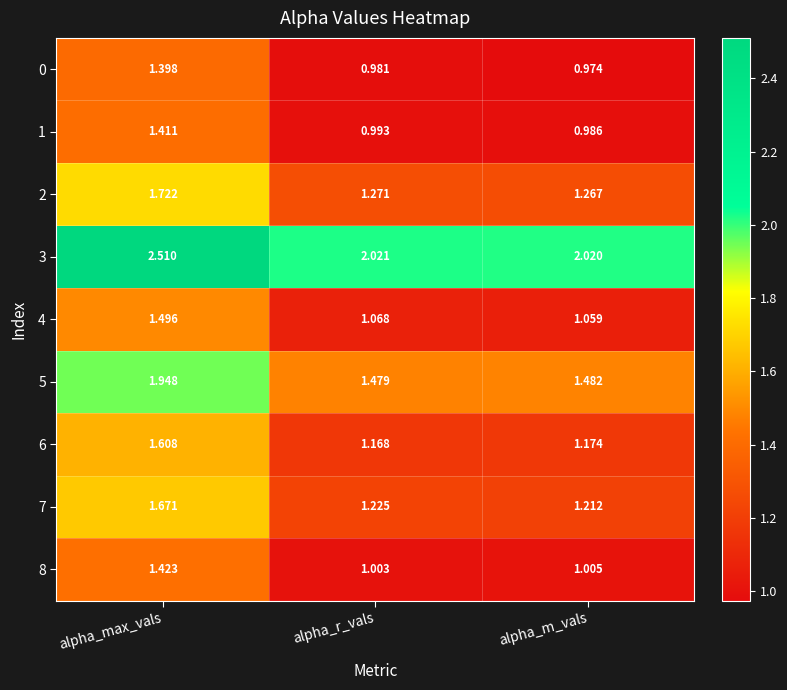

Rank the categories by 3 value from highest to lowest.

alpha_max_vals, alpha_r_vals, alpha_m_vals